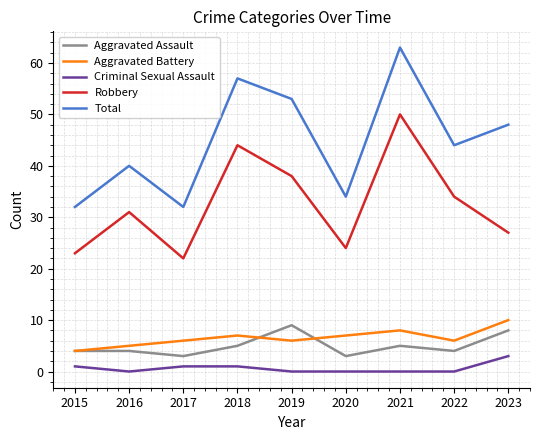

Which series has the largest total across all categories?

Total